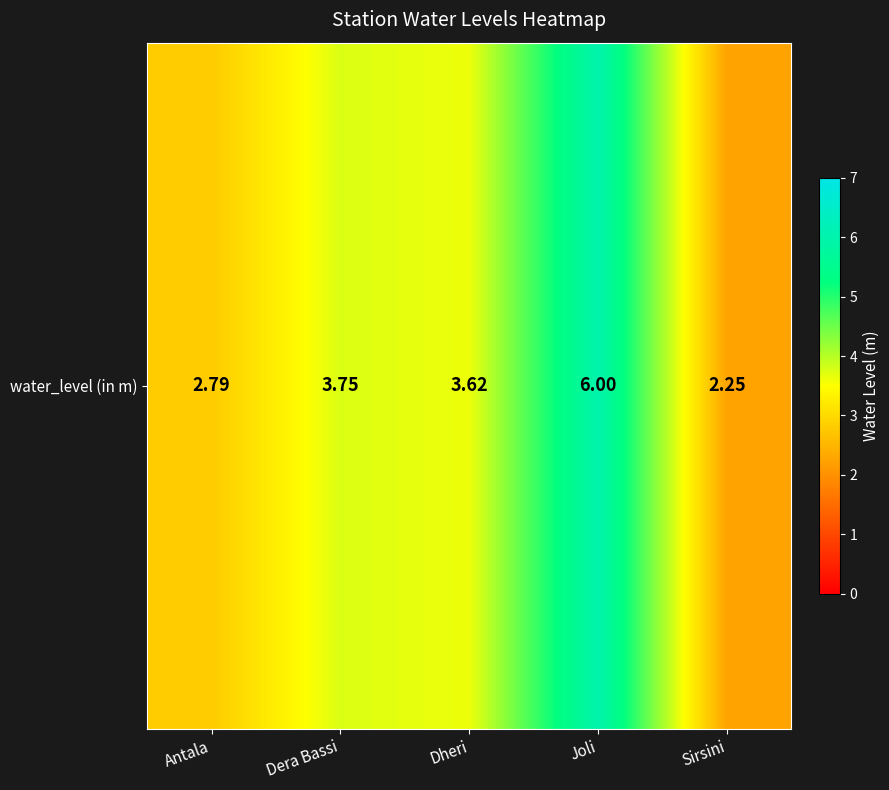

Reading left to right, what are all the values shown in this chart?

Antala=2.8	Dera Bassi=3.8	Dheri=3.6	Joli=6.0	Sirsini=2.2